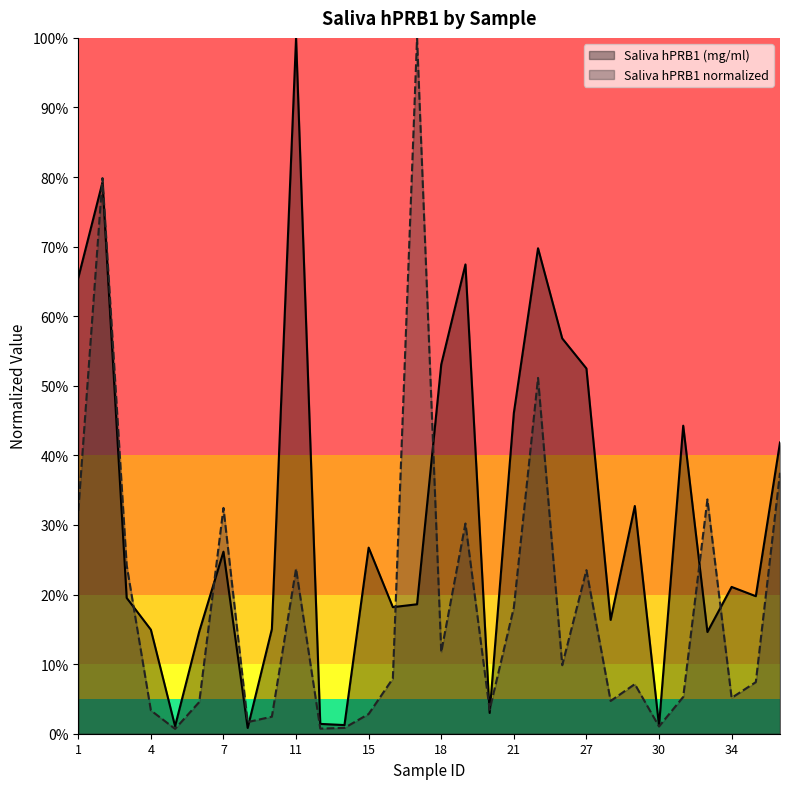

What is the highest value of the Saliva hPRB1 normalized series?

1.0